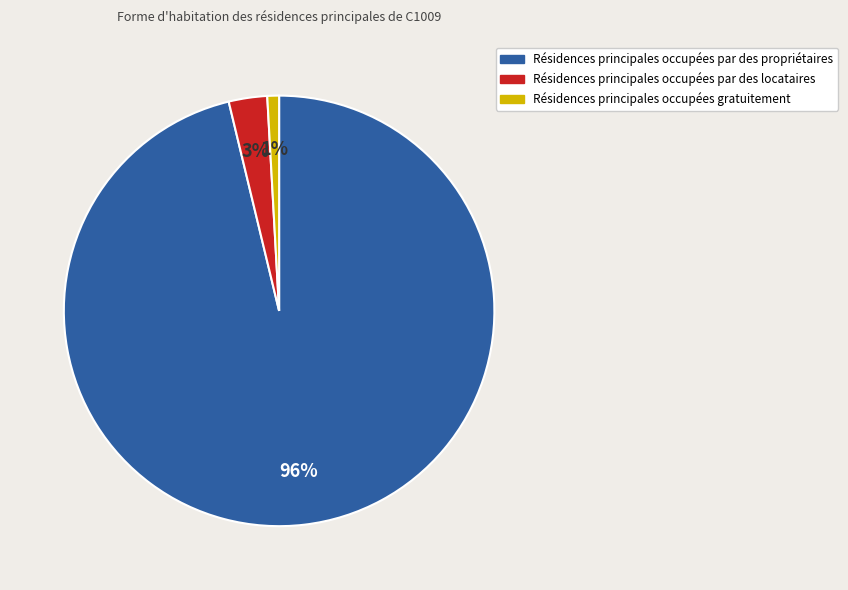

To the nearest percent, what is the average slice percentage?

33%